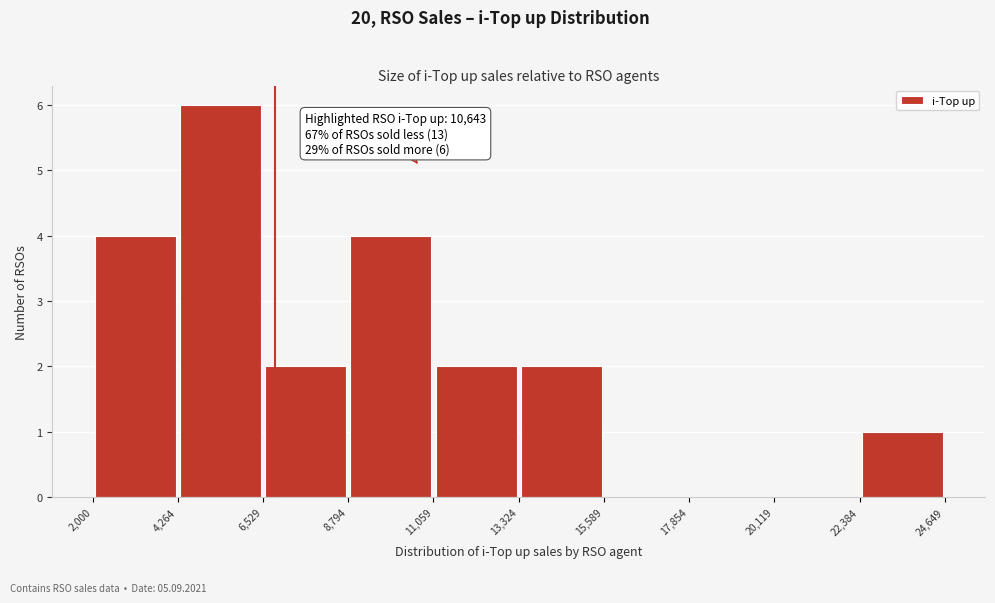

Which range on the x-axis has the tallest bar?

4,264 to 6,529